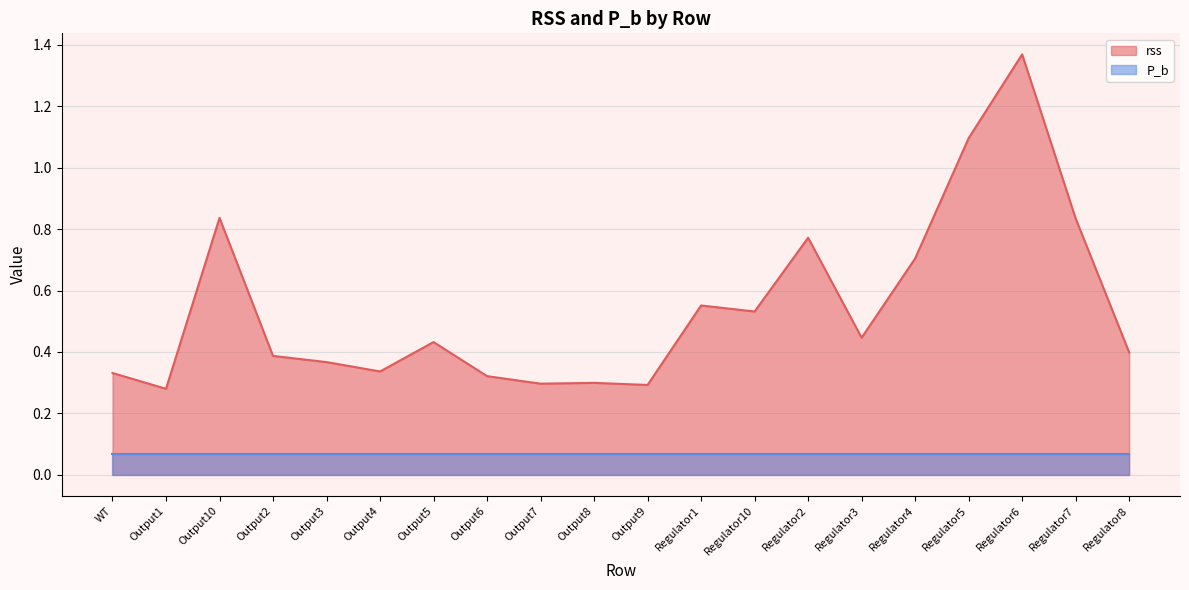

What position from the left is Output2?

4